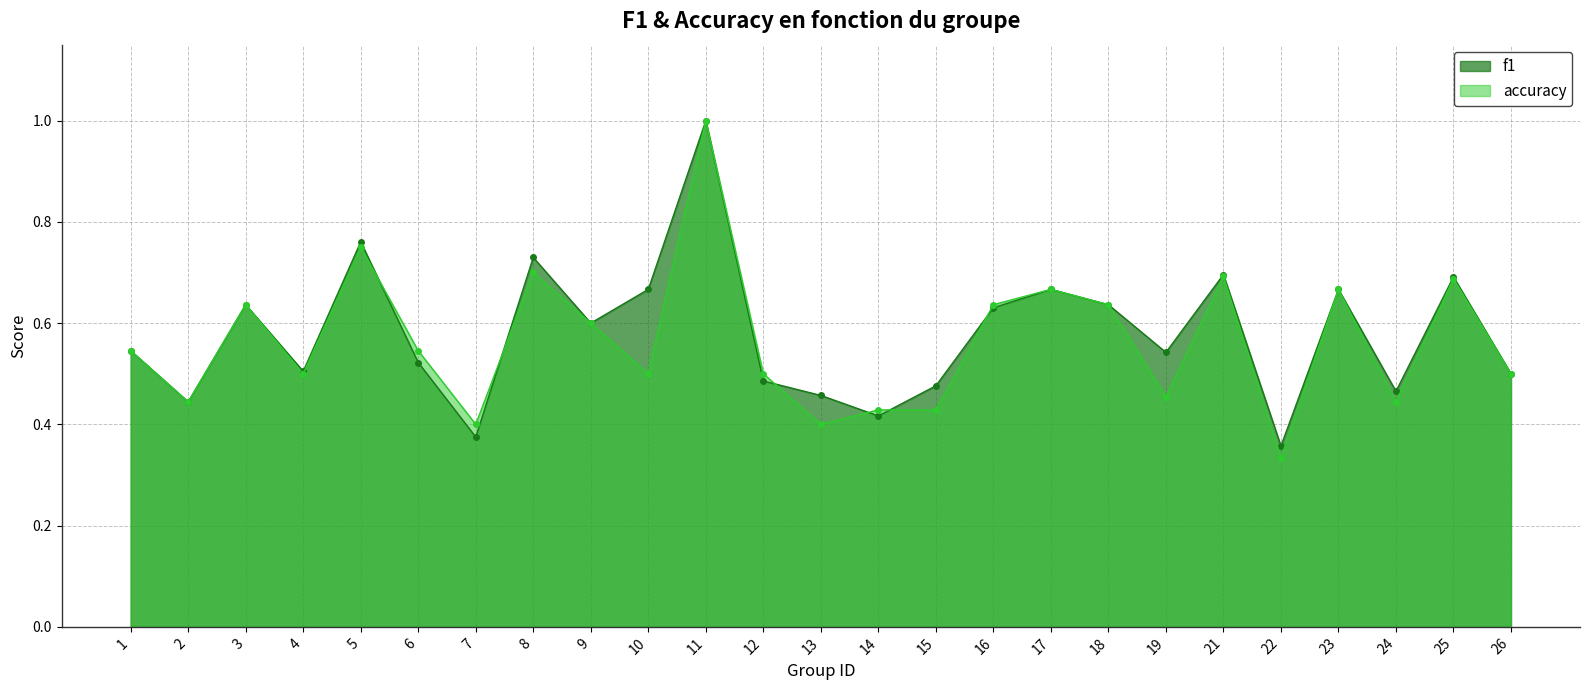

At which label is accuracy closest to 0?

22